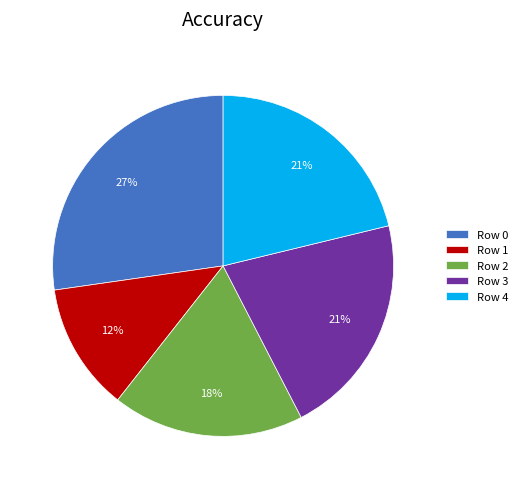

Does Row 2 account for over 50% of the chart?

No